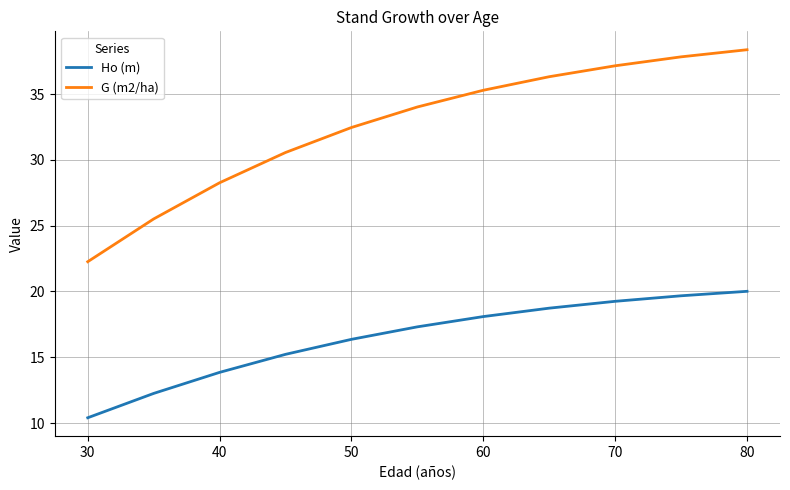

Which series has the largest range (max minus min)?

G (m2/ha)